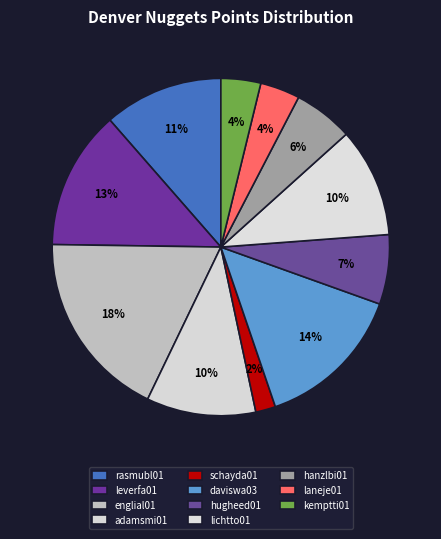

How many slices are in this pie chart?

11